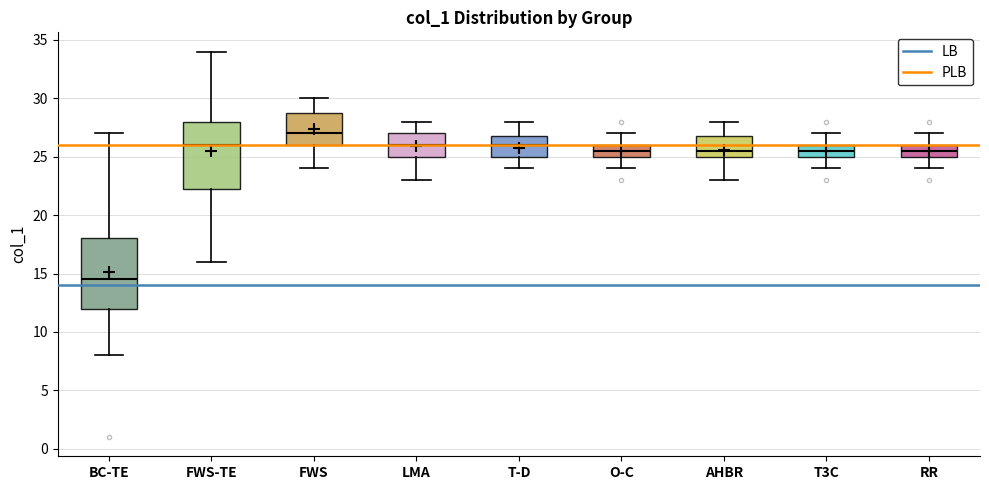

Which box's median line is the highest?

FWS